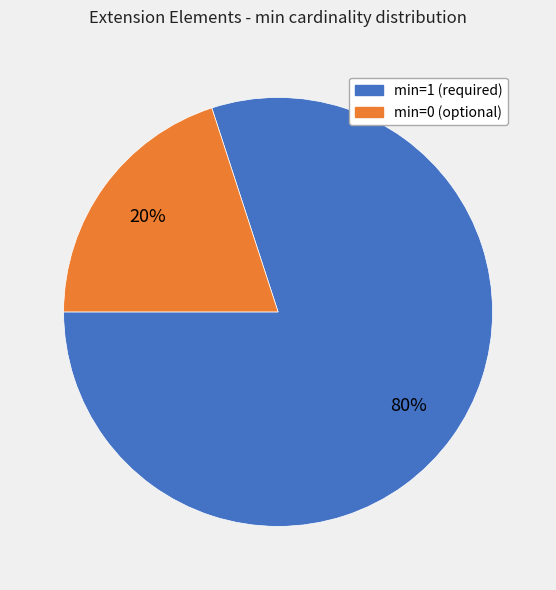

To the nearest percent, what is the average slice percentage?

50%